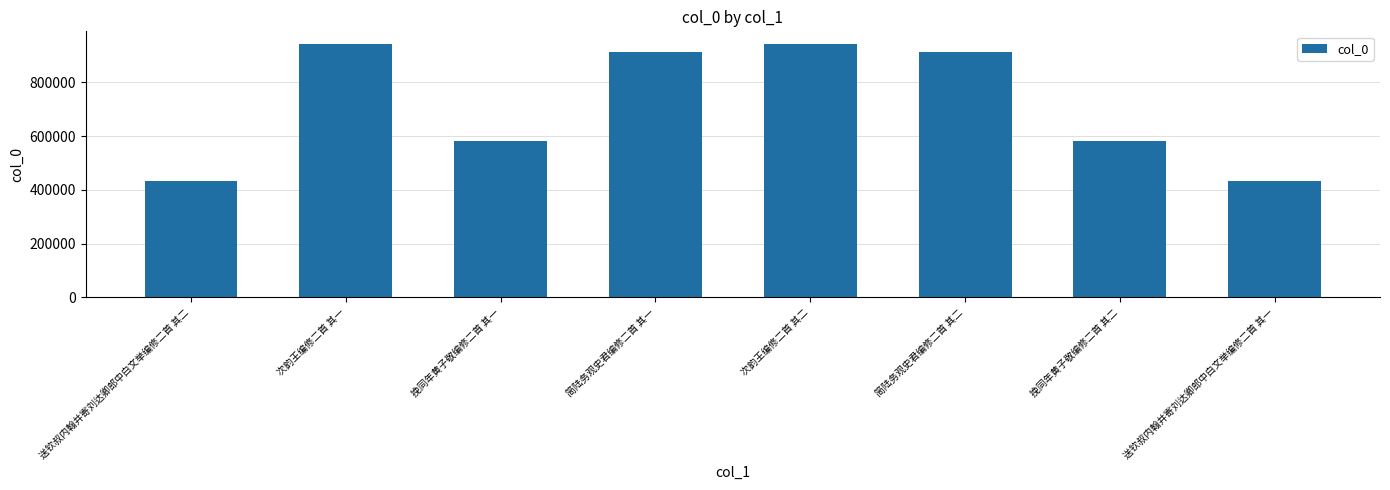

What position from the right is 挽同年黄子敬编修二首 其一?

6